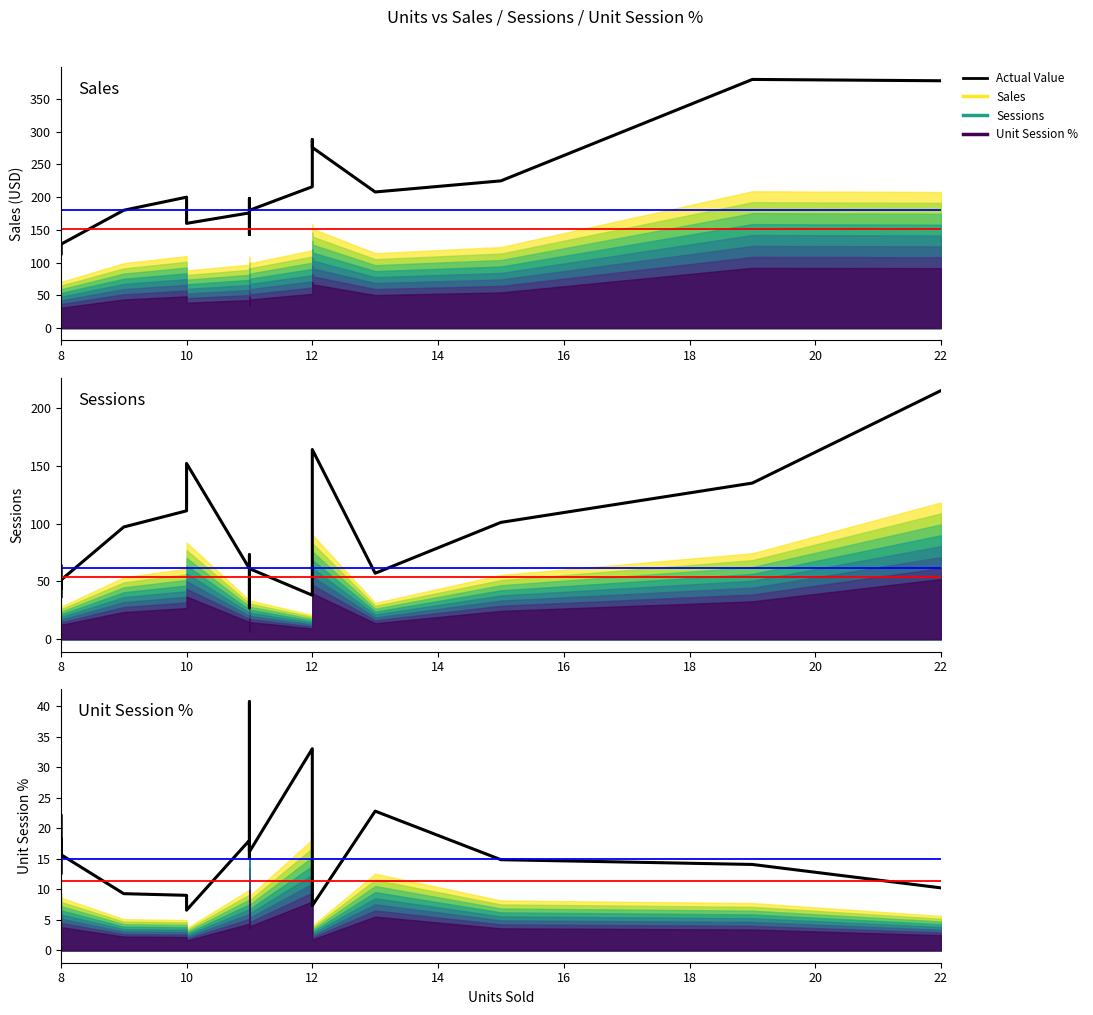

How many interior local valleys does the Sessions series have?

4